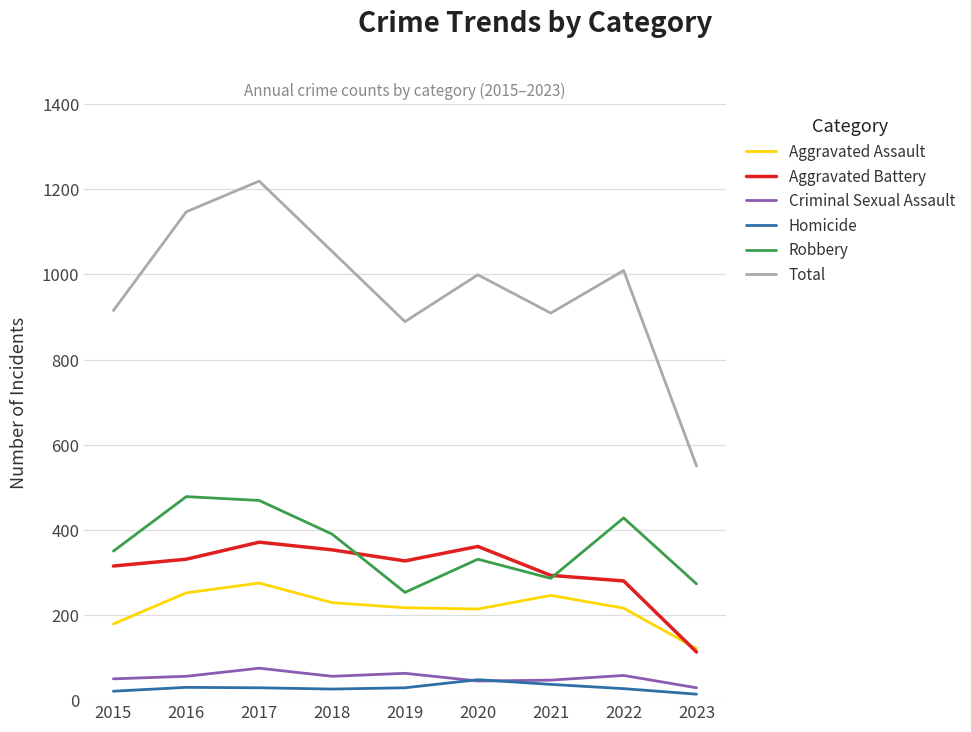

Which series has the largest range (max minus min)?

Total